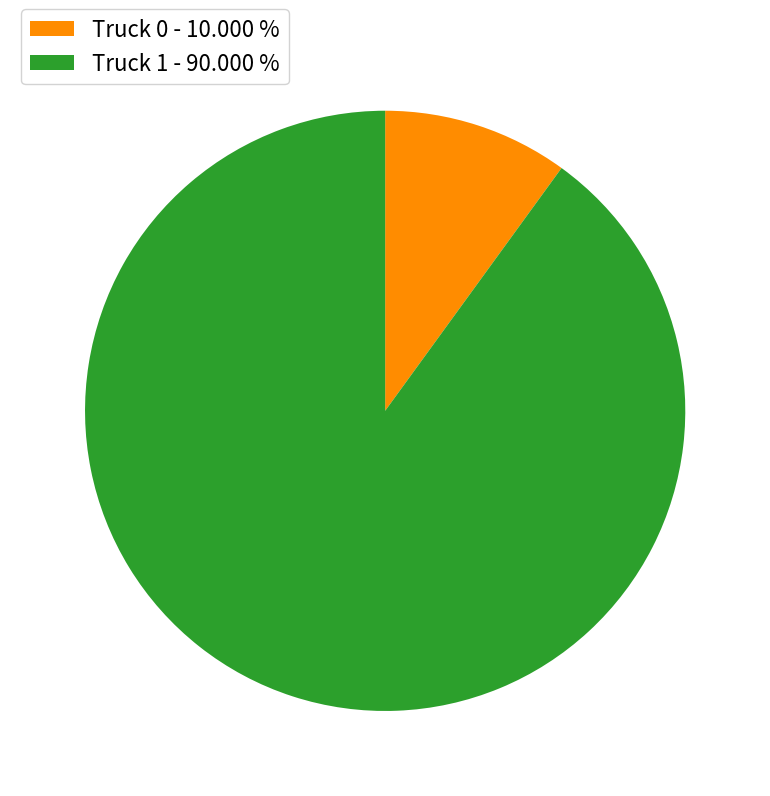

Between Truck 0 - 10.000 % and Truck 1 - 90.000 %, which is larger?

Truck 1 - 90.000 %